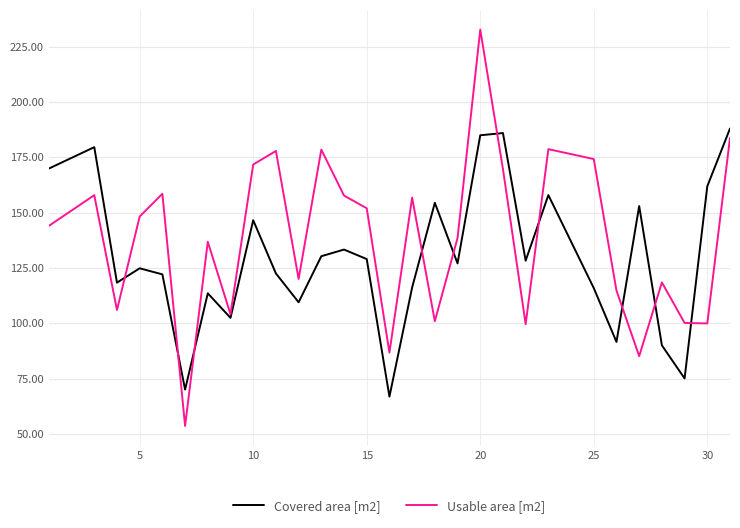

What is the greatest value displayed?

232.7